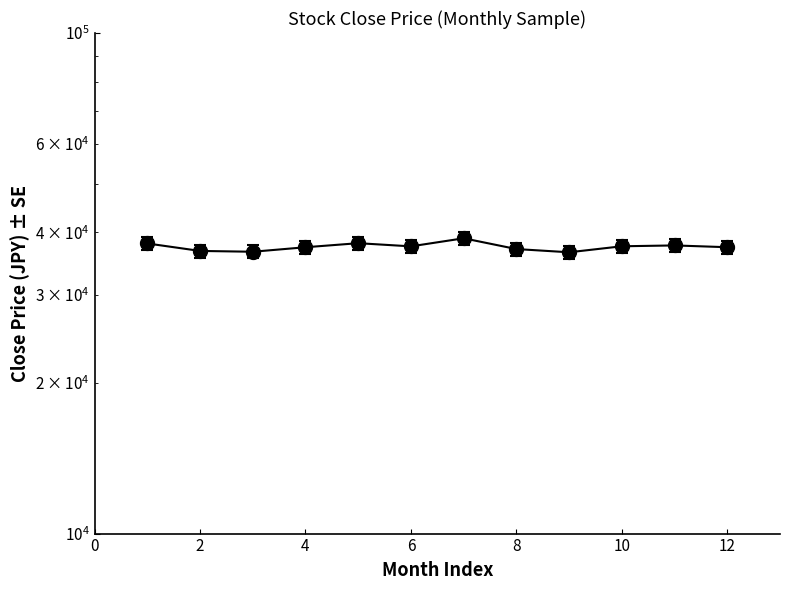

What is the difference between the second highest and minimum values?

1558.2